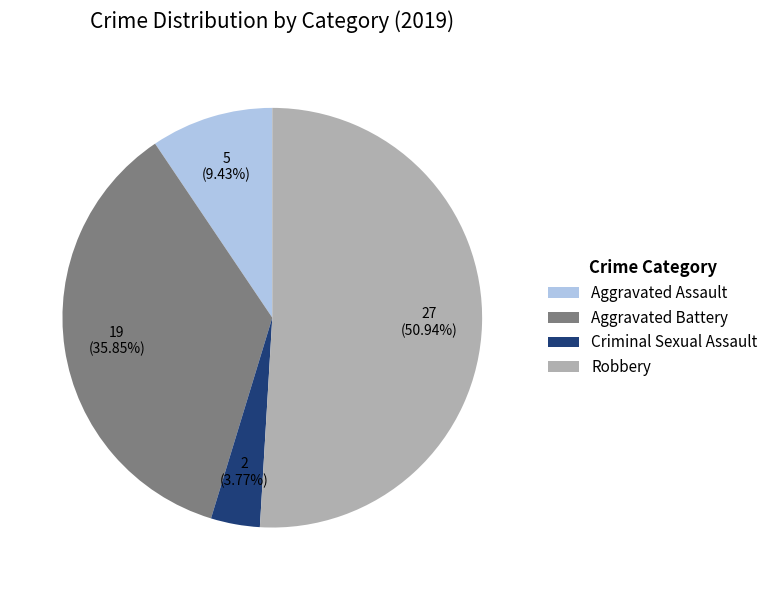

Which category has the biggest portion of the pie?

Robbery